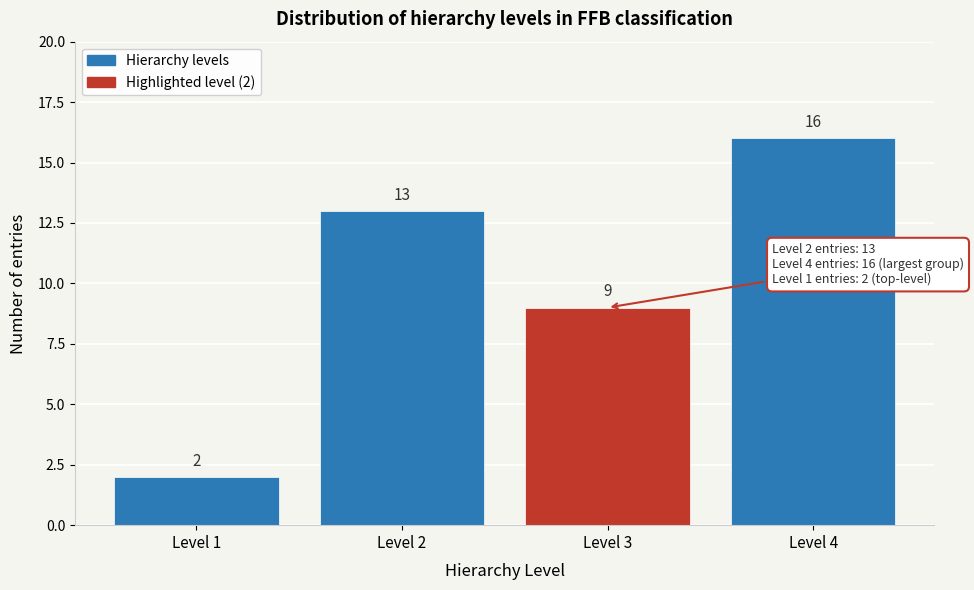

Reading left to right, transcribe all the data shown in this chart.

2	13	9	16